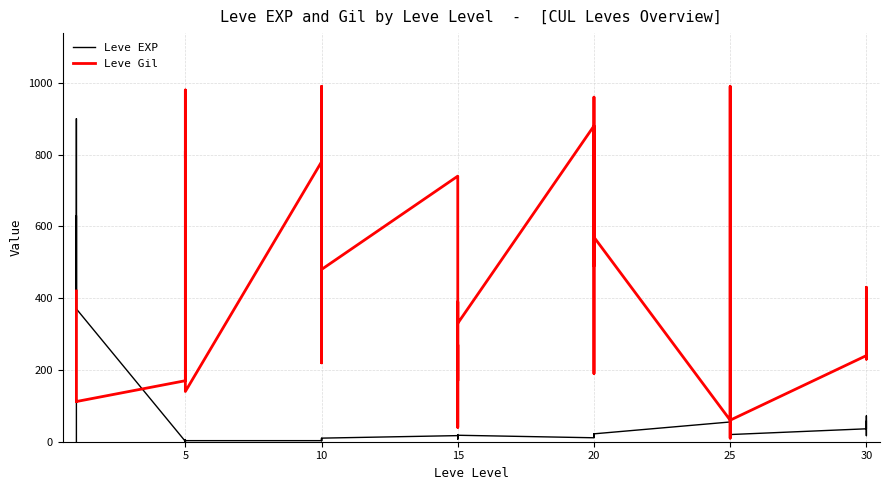

True or false: Leve Gil has more than 0 interior local peaks.

True